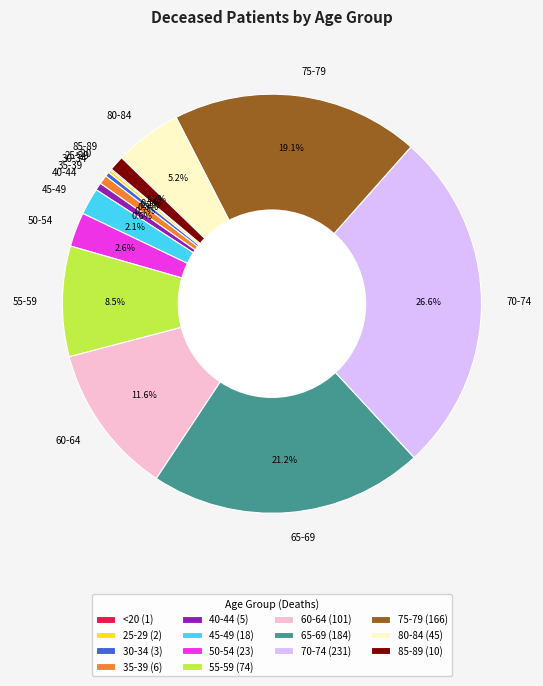

How much of the chart is everything except 30-34?

99.7%